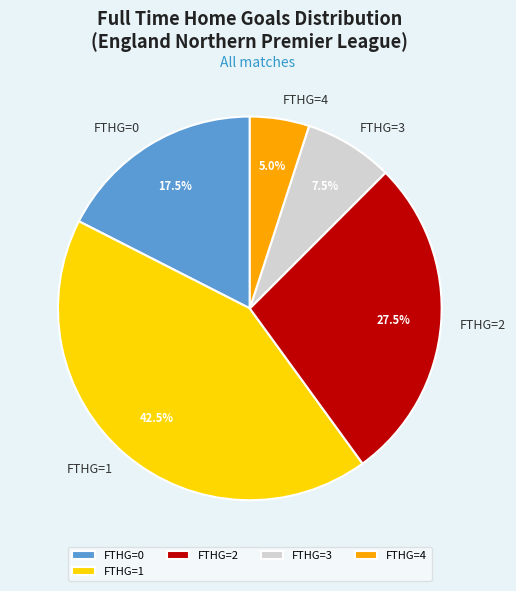

Between FTHG=4 and FTHG=1, which is larger?

FTHG=1